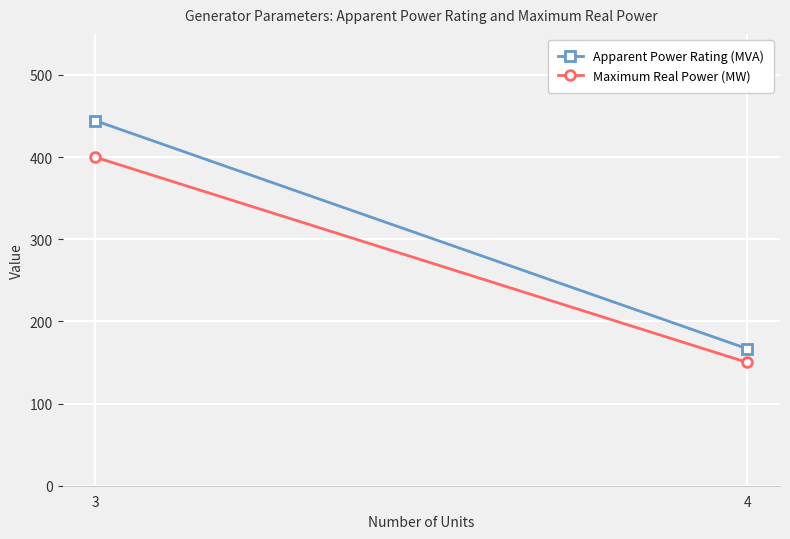

Reading left to right, list all the values displayed in this chart.

Apparent Power Rating (MVA): 3=444.4	4=166.7
Maximum Real Power (MW): 3=400.0	4=150.0